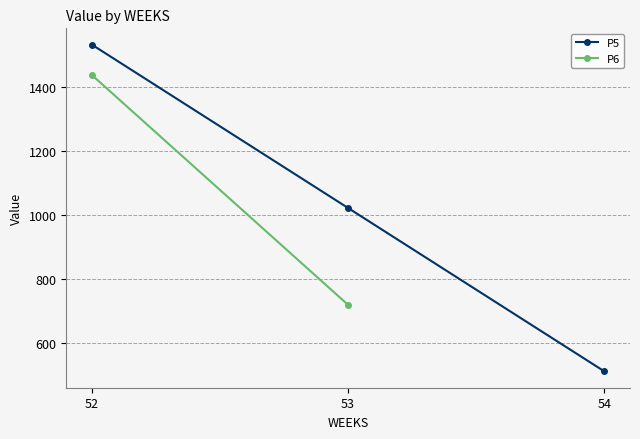

Reading left to right, list all the values displayed in this chart.

52=1531.2	53=1020.8	54=510.4